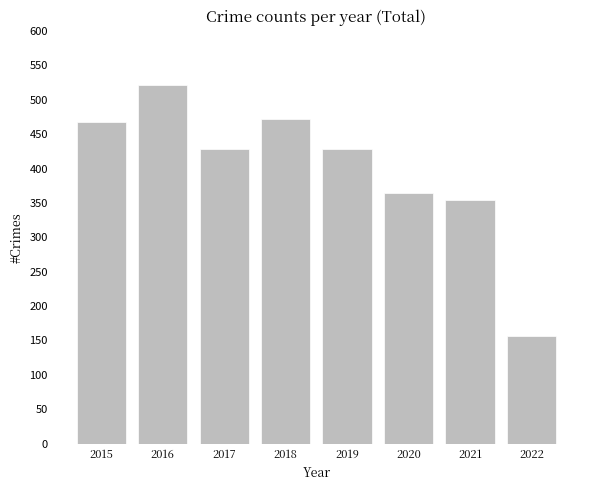

What is the average value?

399